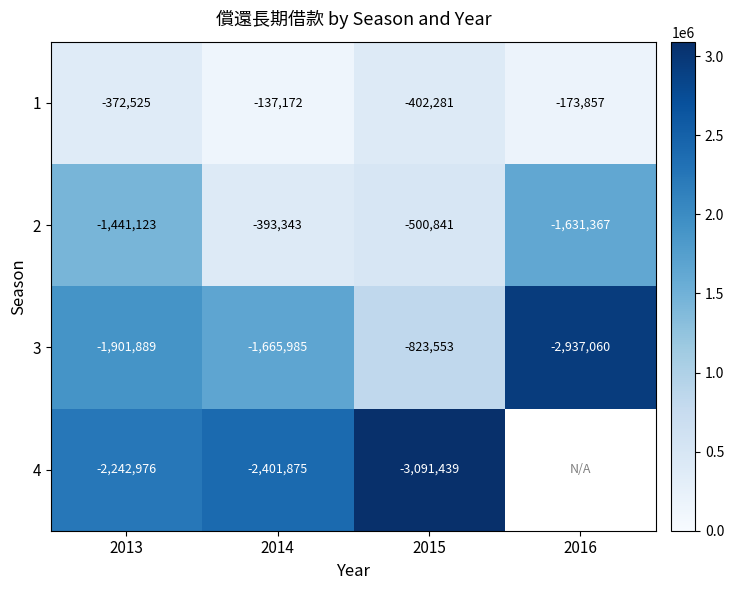

The value of 3 at 2016 is -1986921. True or false?

False